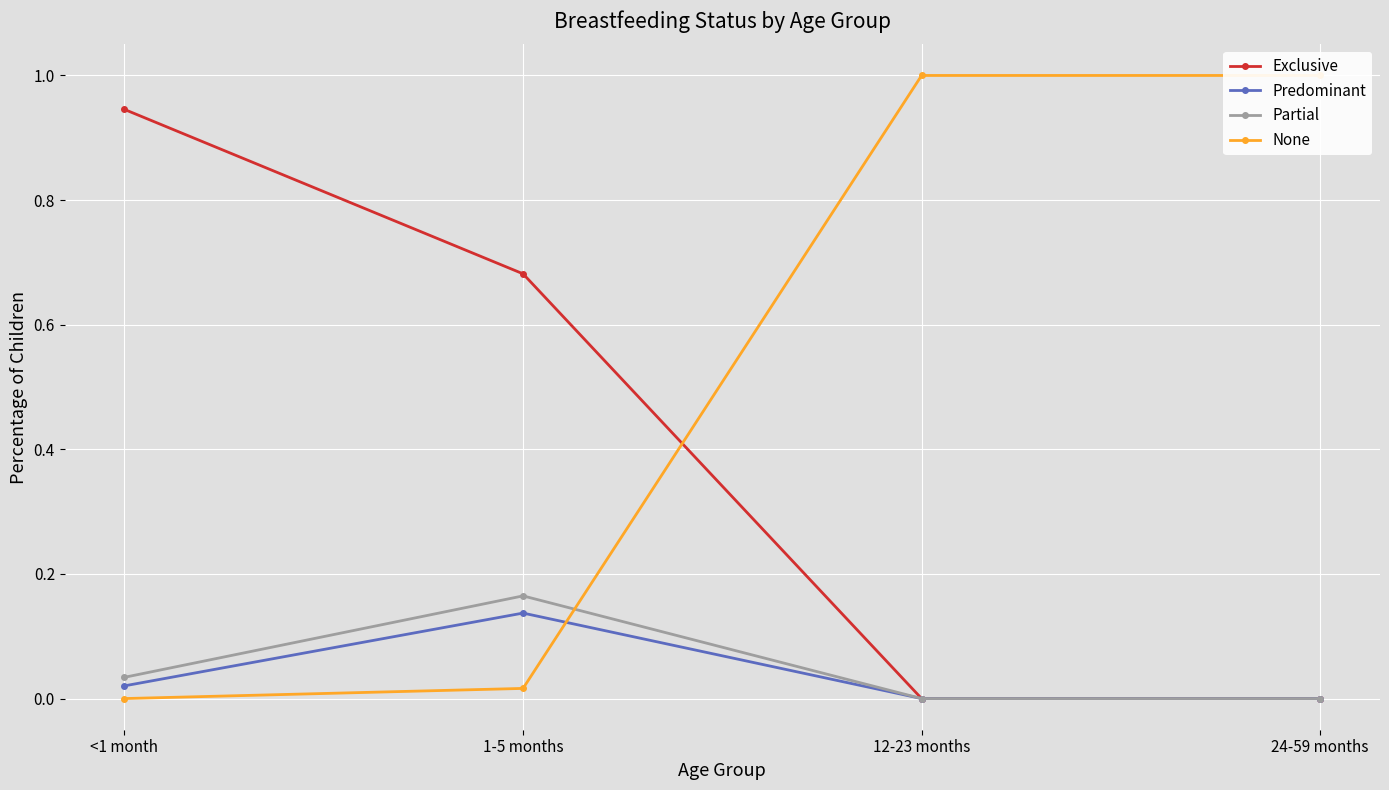

How many positive values does the Predominant series have?

2